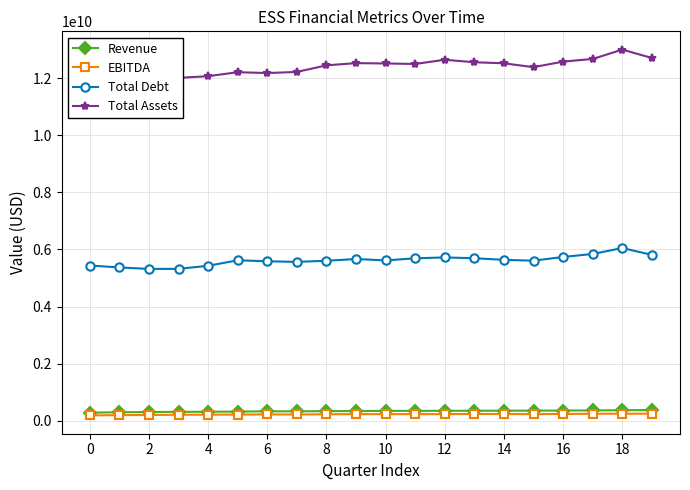

Does the chart display data point markers on the line(s)?

Yes